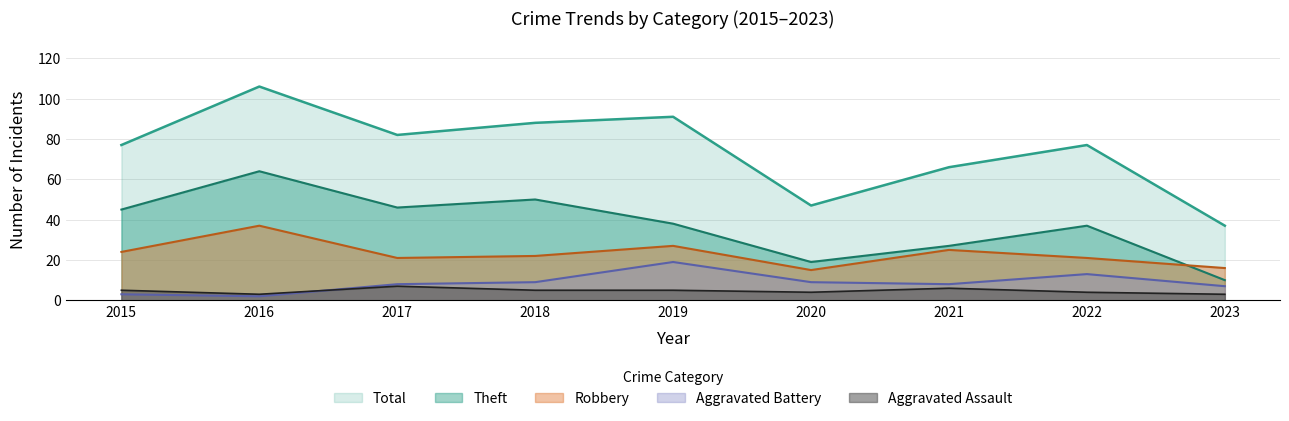

At which category is the sum across all series the highest?

2016